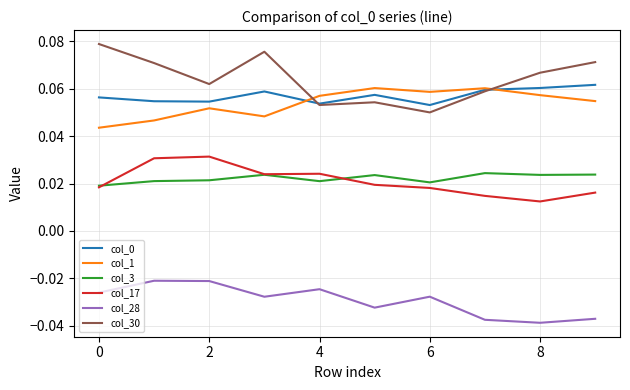

How many interior local peaks does the col_1 series have?

3